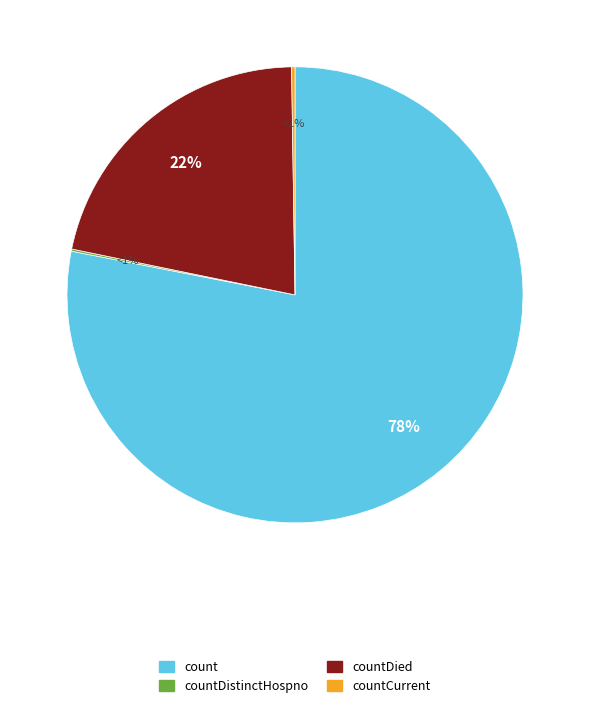

Which has a higher value, countDistinctHospno or countDied?

countDied